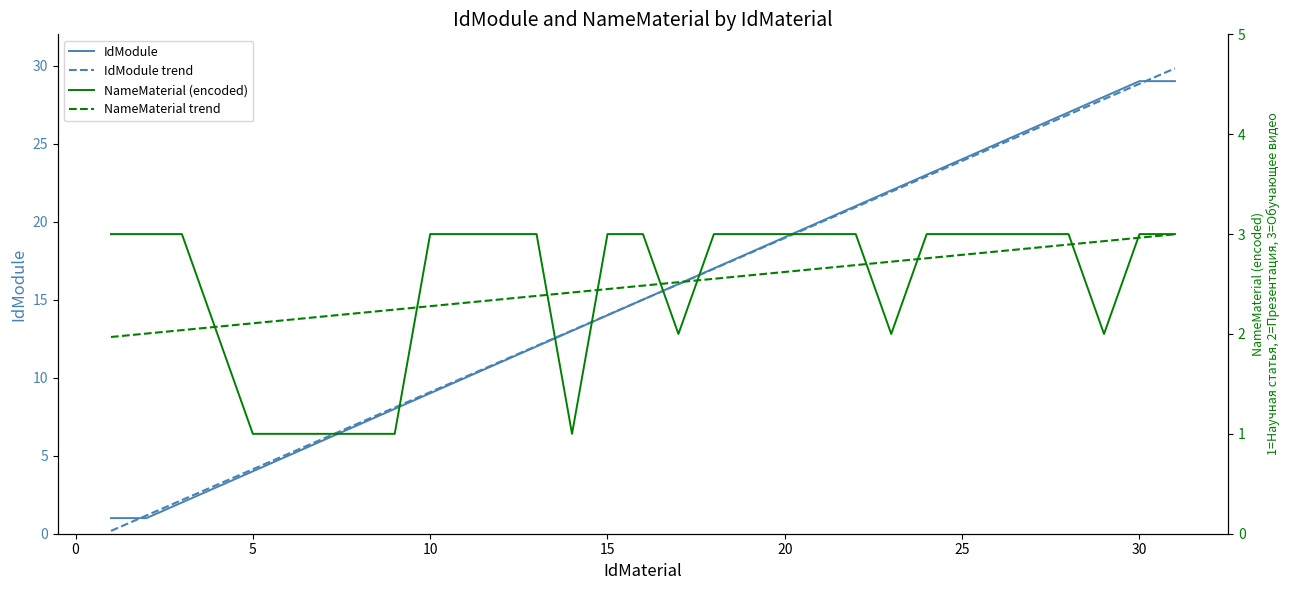

At 15, list the series in order from smallest to largest.

NameMaterial (encoded), NameMaterial trend, IdModule, IdModule trend